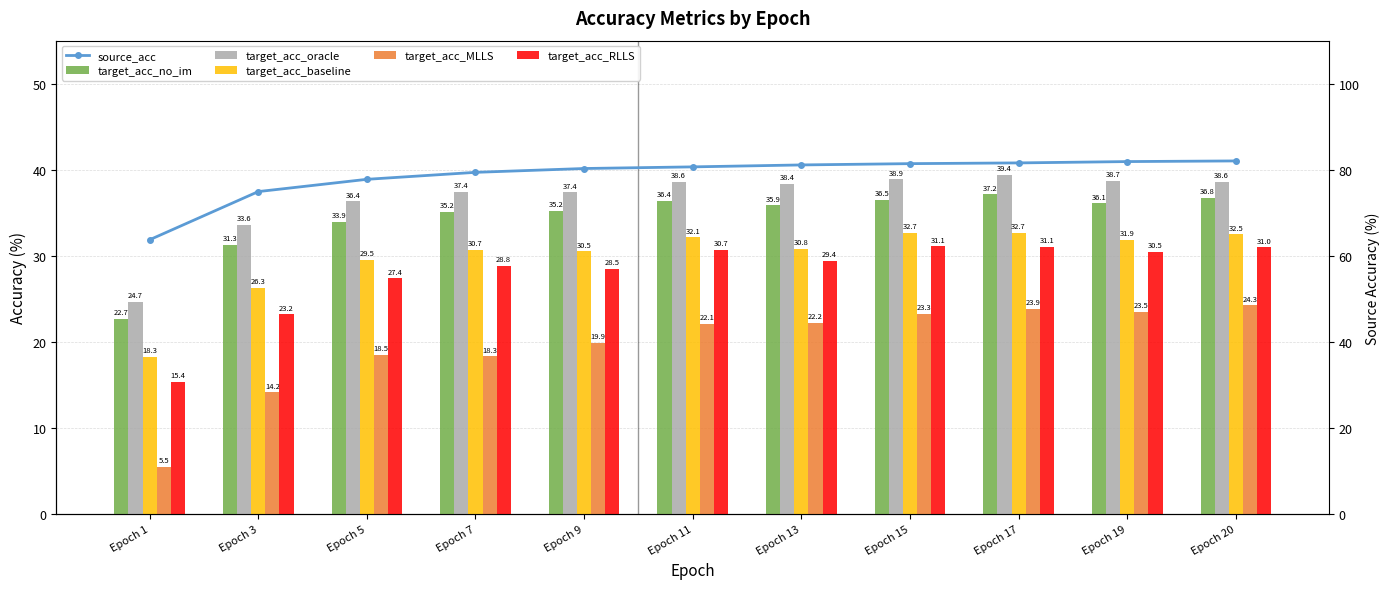

At which category does the chart reach its minimum across all series?

Epoch 1